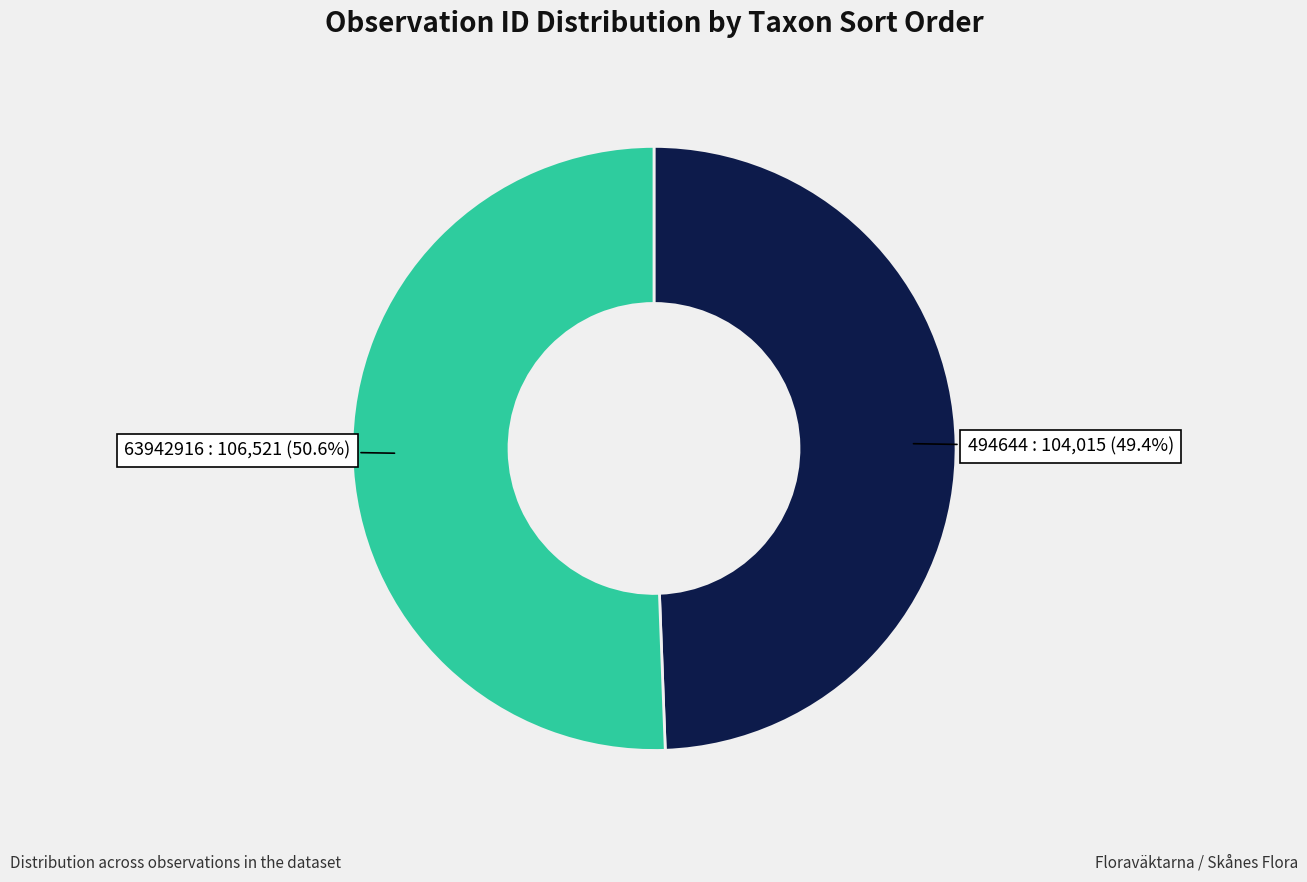

Which has a higher value, 63942916 or 494644?

63942916